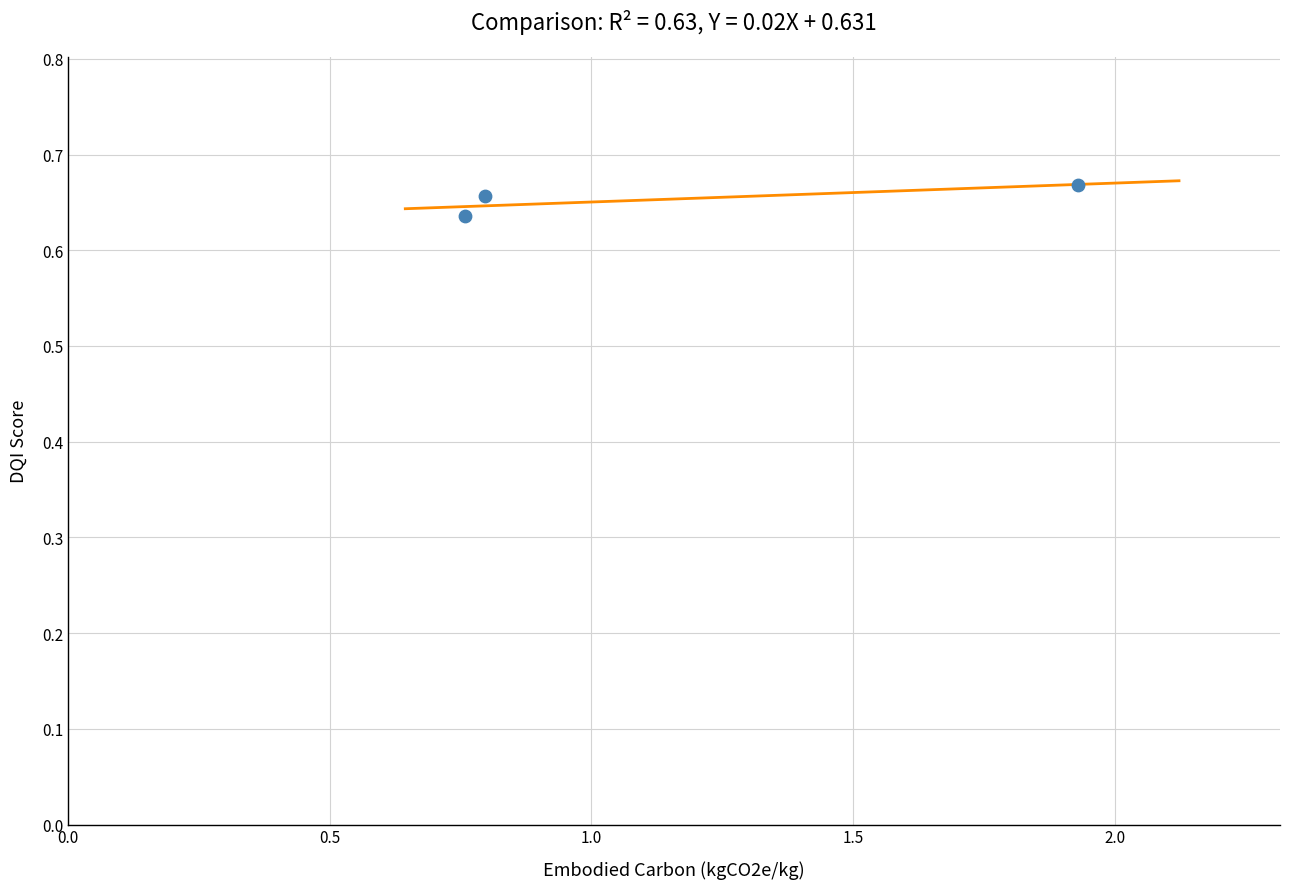

What is the range of X values (max minus min)?

1.2